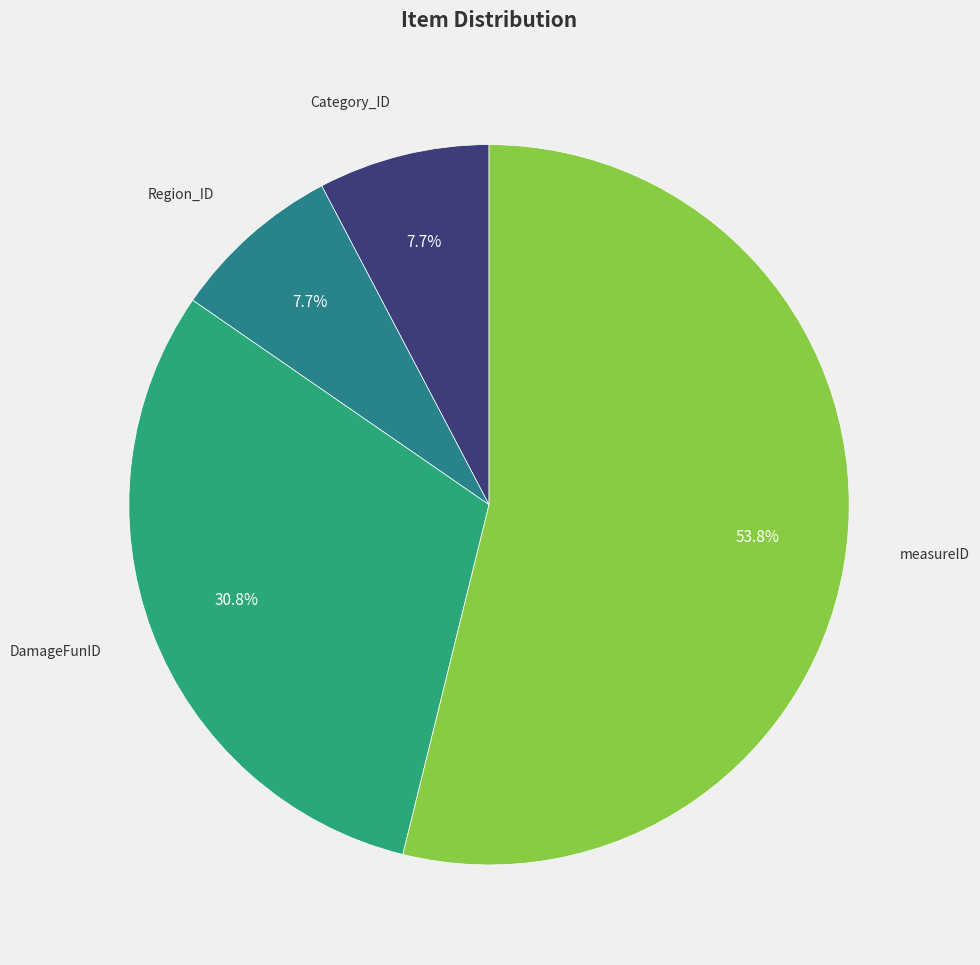

Is there a majority slice in this chart?

Yes